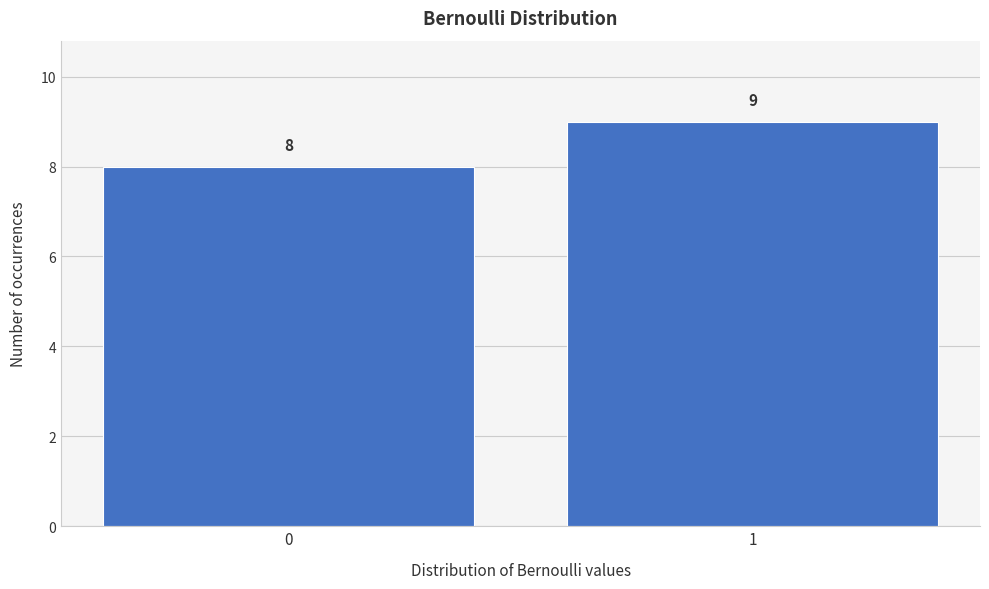

Reading left to right, transcribe all the data shown in this chart.

8	9